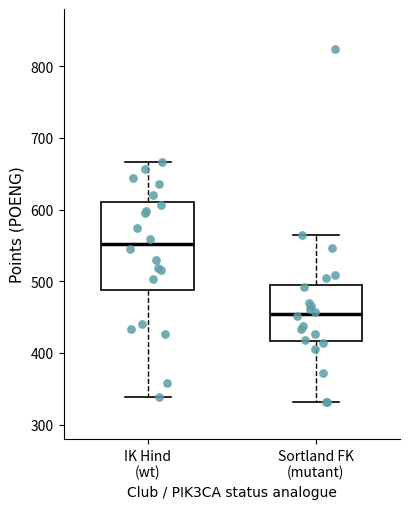

Comparing the boxes themselves (not the whiskers), which one is the tallest?

IK Hind (wt)